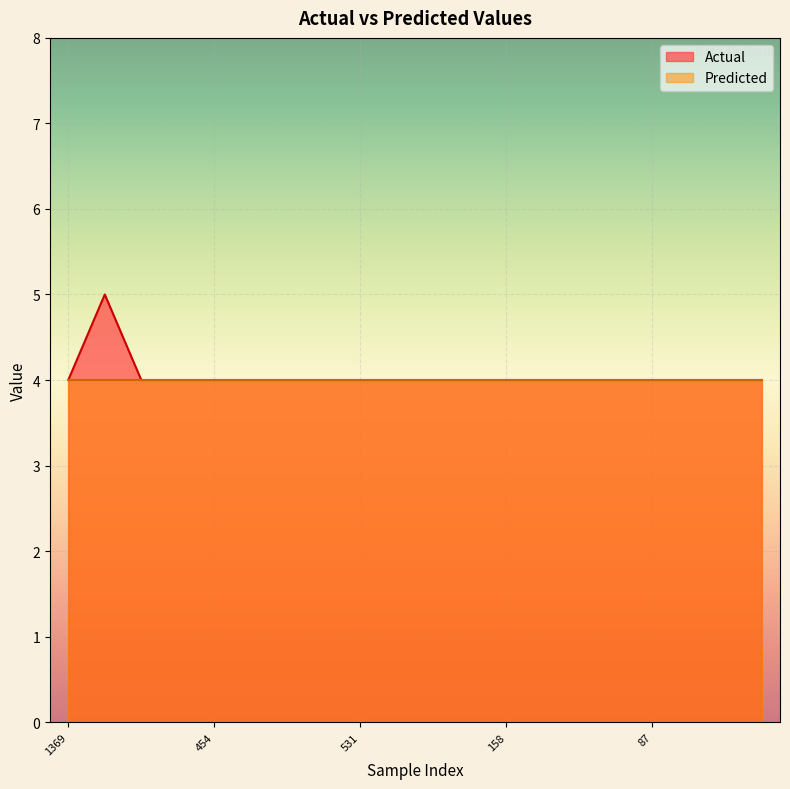

At which label is the value closest to 4?

1369